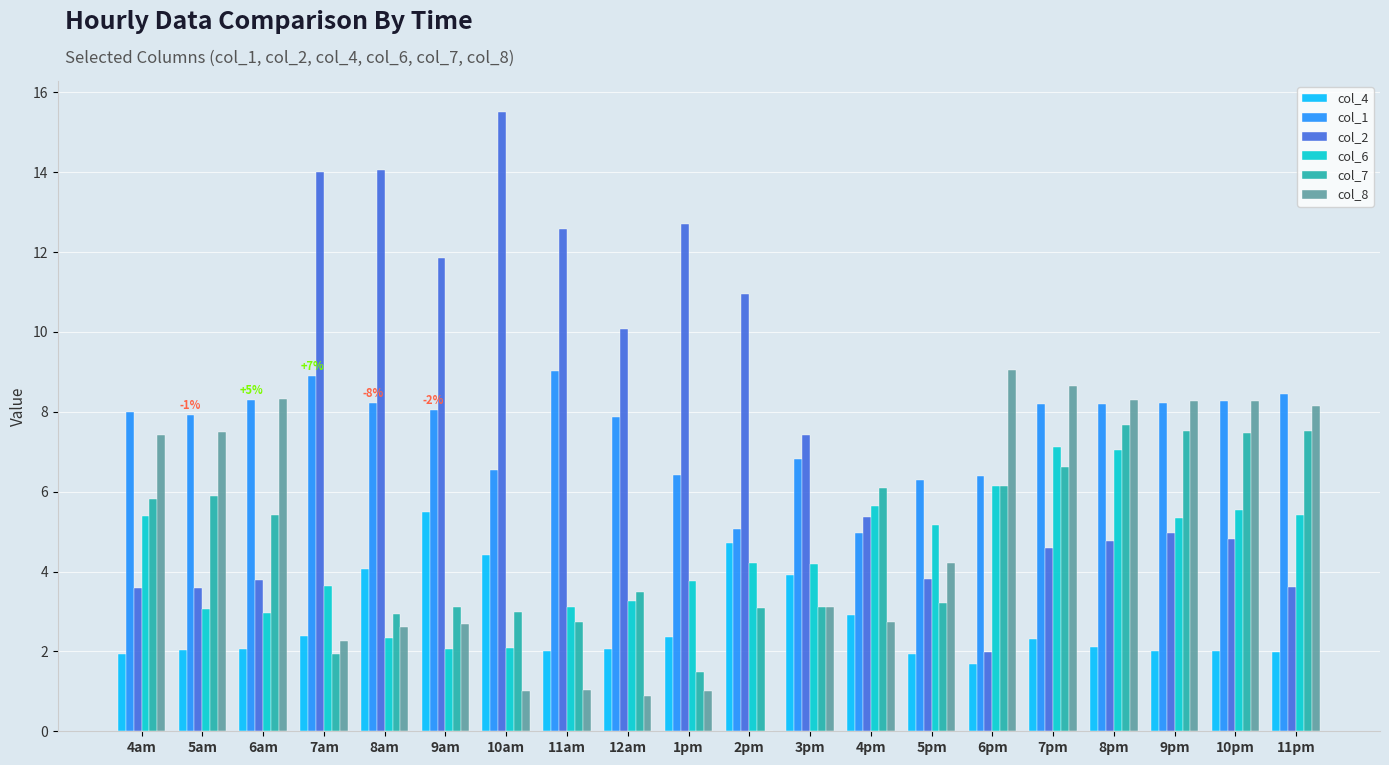

True or false: col_7 has a value of 7.5 at 10pm.

True